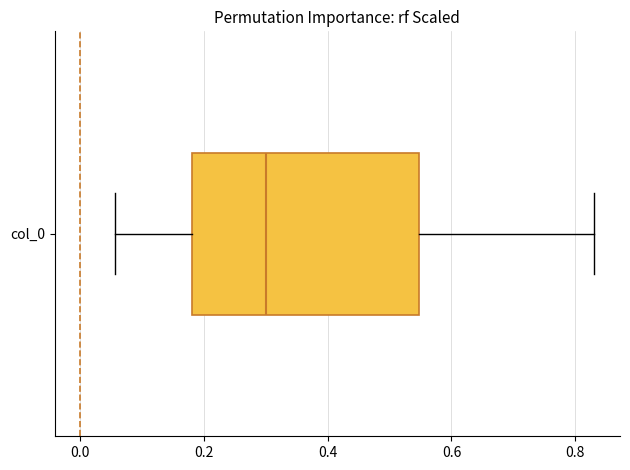

Transcribe this box plot: give where the median line is, the range the box spans, and where the two whiskers end, as read against the x-axis. The values are not printed on the chart, so give them approximately, as read against the axis.

median 0.30, box 0.18 to 0.54, whiskers 0.06 to 0.84